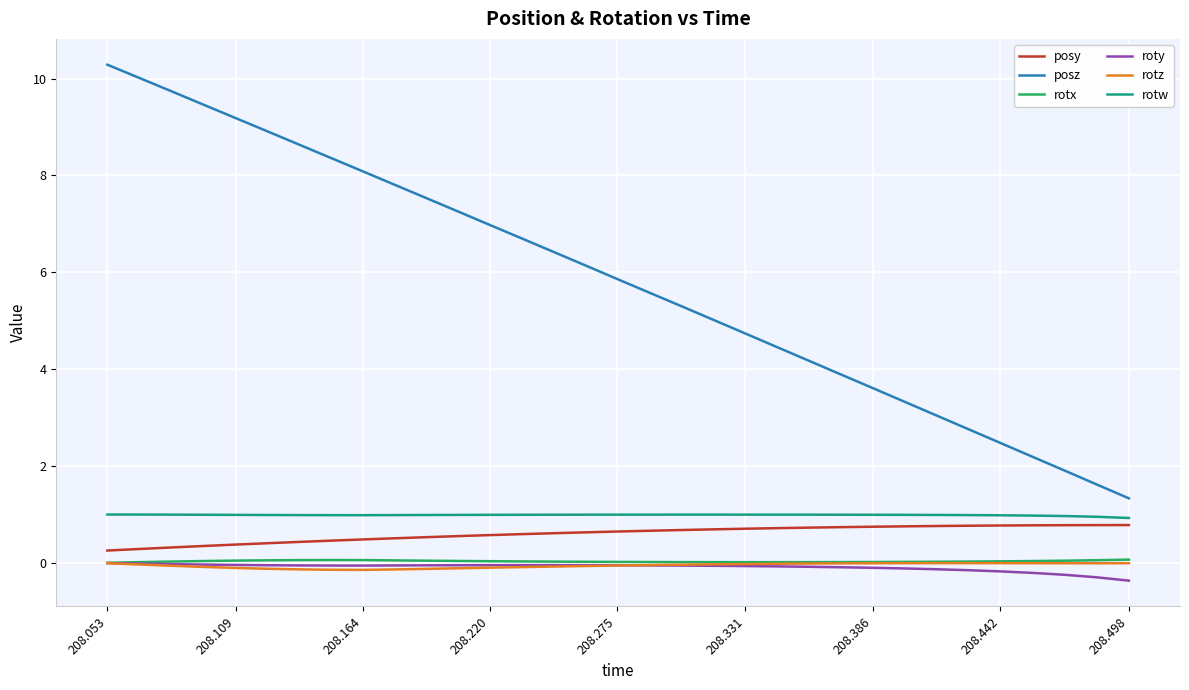

True or false: posy and roty intersect in this chart.

False